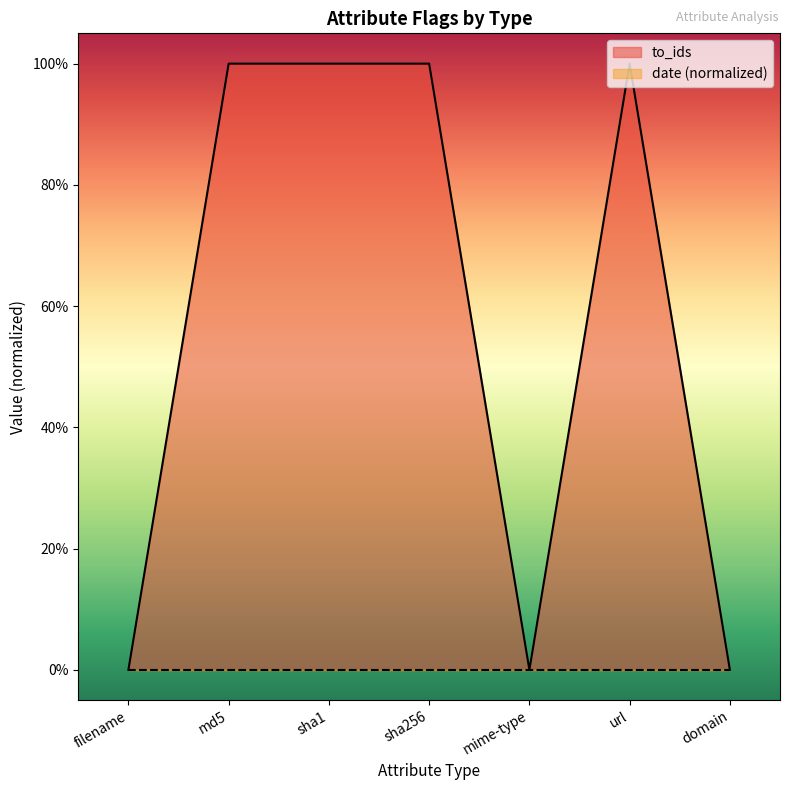

How many values are between 0 and 1?

7